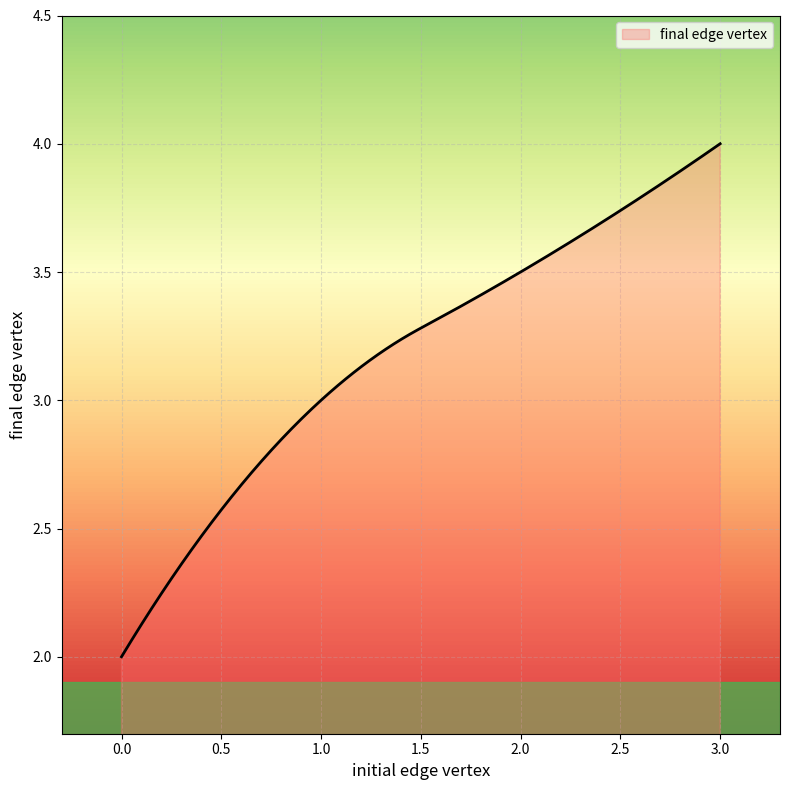

Does the chart display data point markers on the line(s)?

No